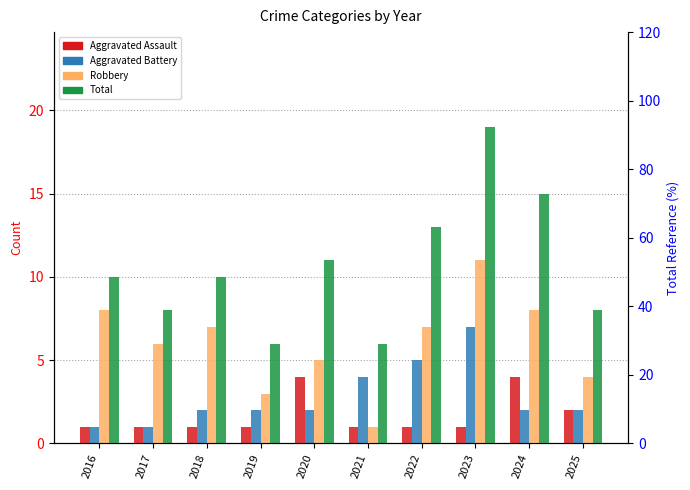

What is the lowest value of the Aggravated Assault series?

1